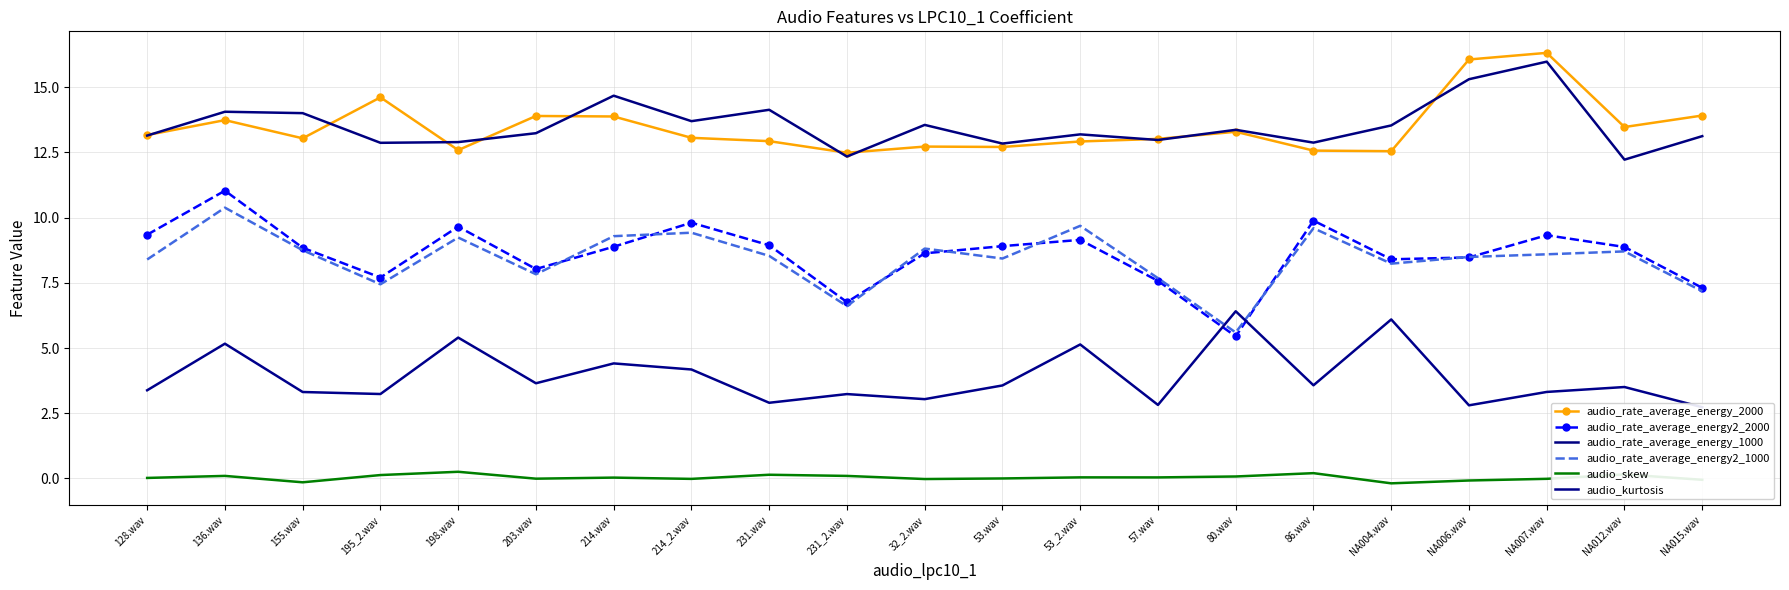

Reading left to right, what are all the values shown in this chart?

audio_rate_average_energy_2000: 13.2	13.7	13.0	14.6	12.6	13.9	13.9	13.1	12.9	12.5	12.7	12.7	12.9	13.0	13.3	12.6	12.5	16.1	16.3	13.5	13.9
audio_rate_average_energy2_2000: 9.3	11.0	8.8	7.7	9.7	8.0	8.9	9.8	8.9	6.8	8.6	8.9	9.1	7.6	5.4	9.9	8.4	8.5	9.3	8.9	7.3
audio_rate_average_energy_1000: 13.1	14.1	14.0	12.9	12.9	13.2	14.7	13.7	14.1	12.3	13.6	12.8	13.2	13.0	13.4	12.9	13.5	15.3	16.0	12.2	13.1
audio_rate_average_energy2_1000: 8.4	10.4	8.8	7.4	9.2	7.8	9.3	9.4	8.5	6.6	8.8	8.4	9.7	7.7	5.6	9.6	8.2	8.5	8.6	8.7	7.2
audio_skew: 0.0	0.1	-0.1	0.1	0.3	-0.0	0.0	-0.0	0.1	0.1	-0.0	-0.0	0.0	0.0	0.1	0.2	-0.2	-0.1	-0.0	0.2	-0.1
audio_kurtosis: 3.4	5.2	3.3	3.2	5.4	3.6	4.4	4.2	2.9	3.2	3.0	3.6	5.1	2.8	6.4	3.6	6.1	2.8	3.3	3.5	2.7